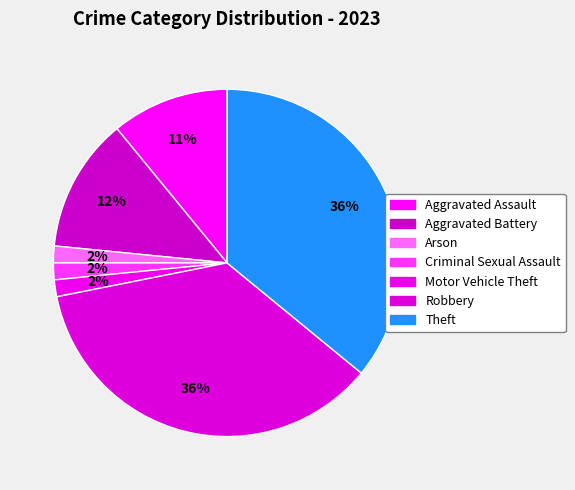

What percentage is the Theft slice, to the nearest percent?

36%